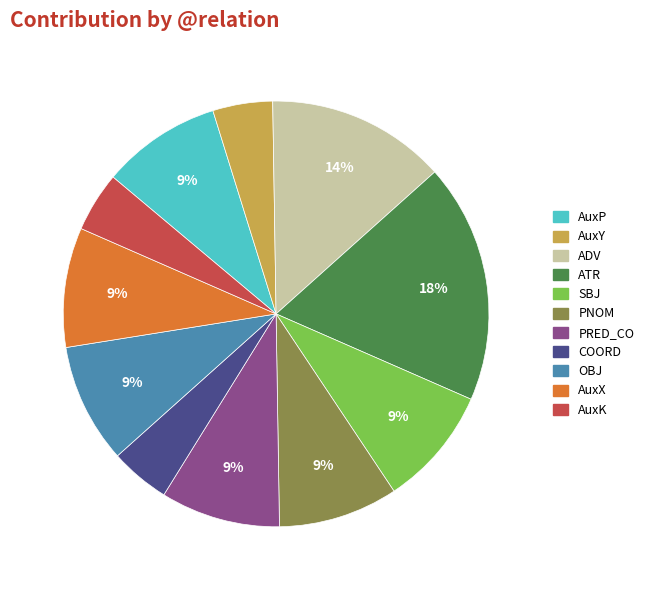

Is PNOM the majority of the pie?

No